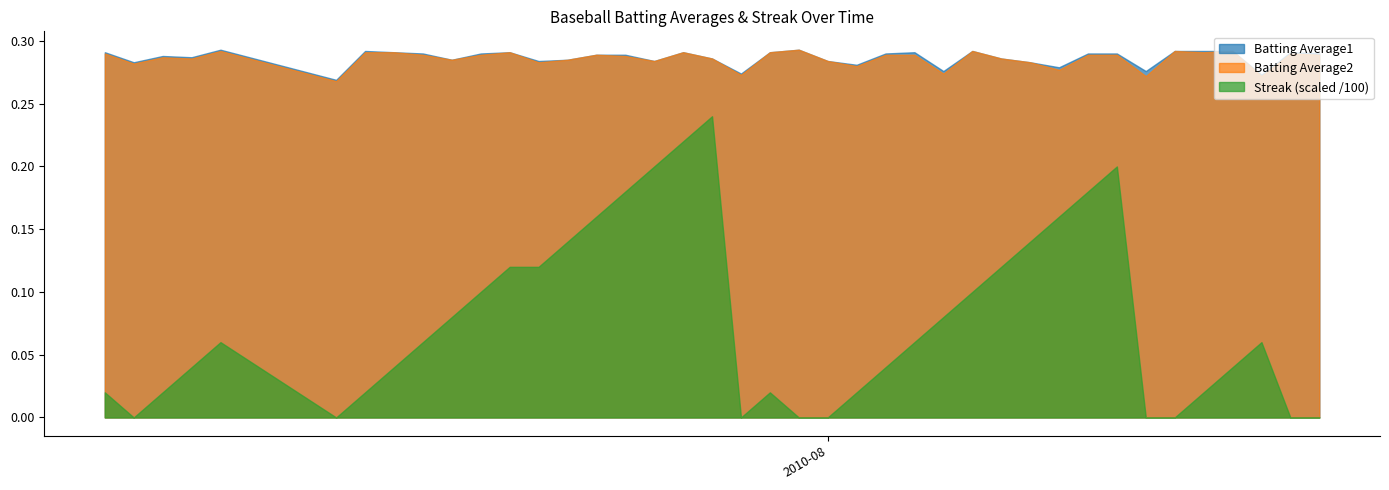

How many interior local peaks does the Batting Average1 series have?

9